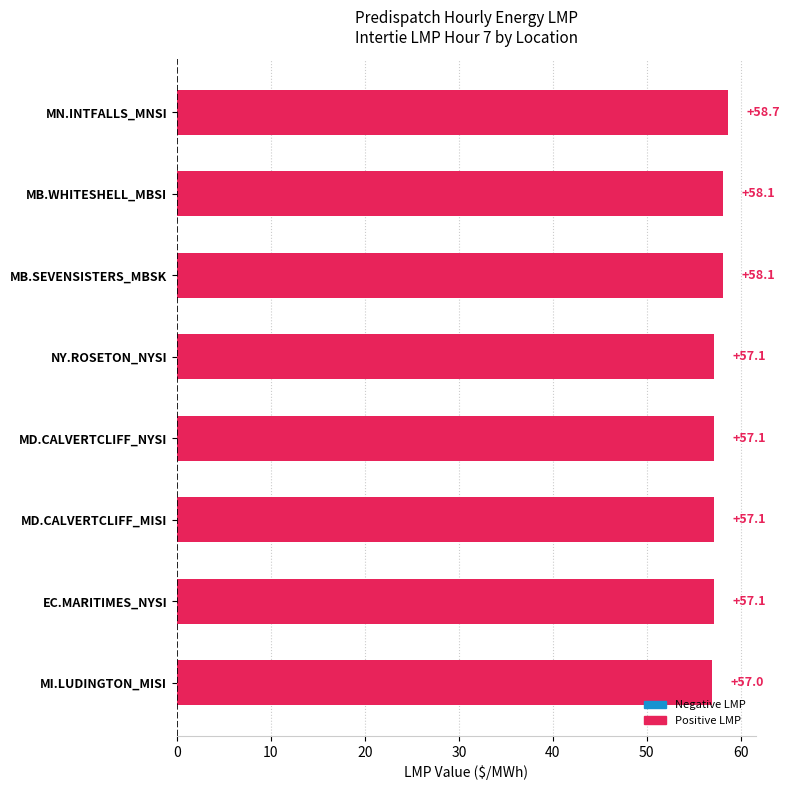

What is the smallest value displayed?

57.0